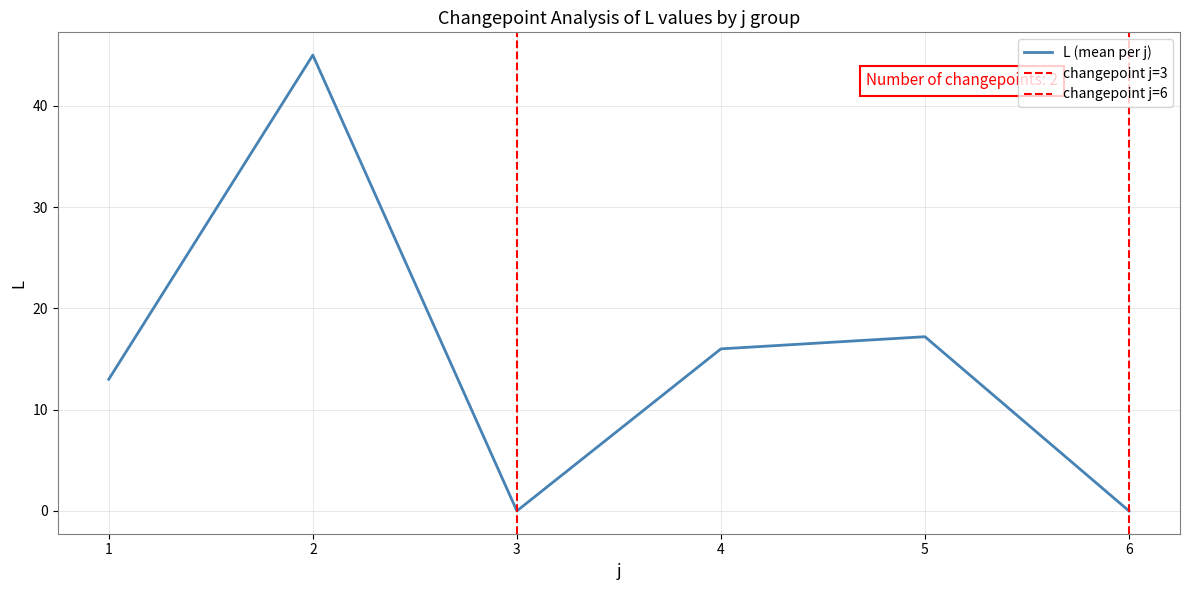

True or false: L (mean per j) has a value of 10.2 at 5.

False